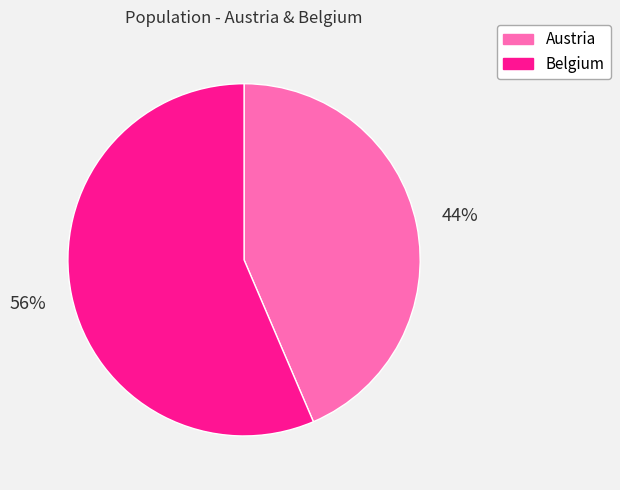

Rank the categories by value from lowest to highest.

Austria, Belgium